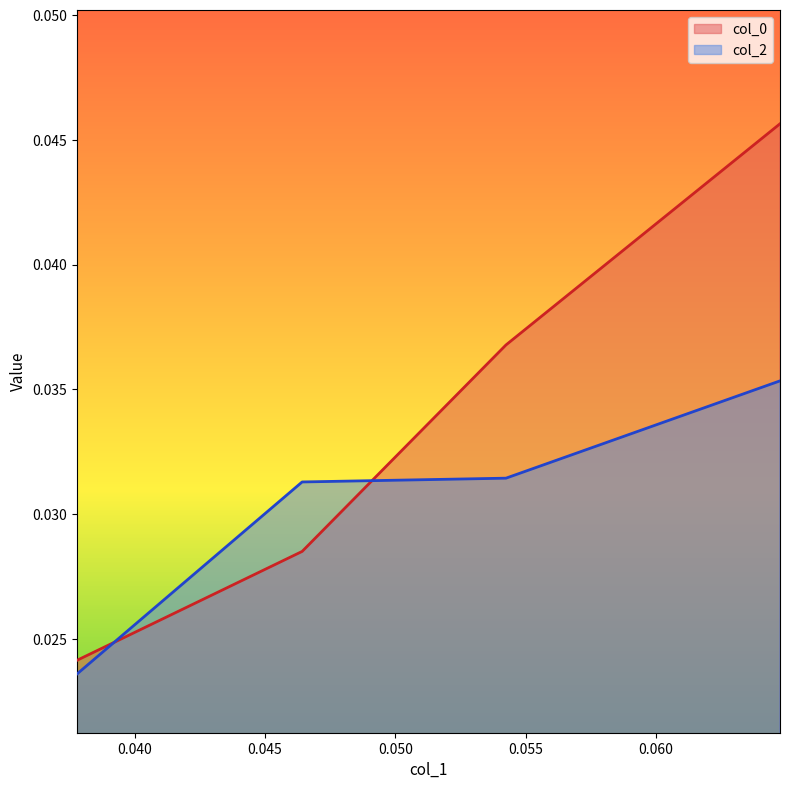

What is the sum of all col_0 values?

0.1